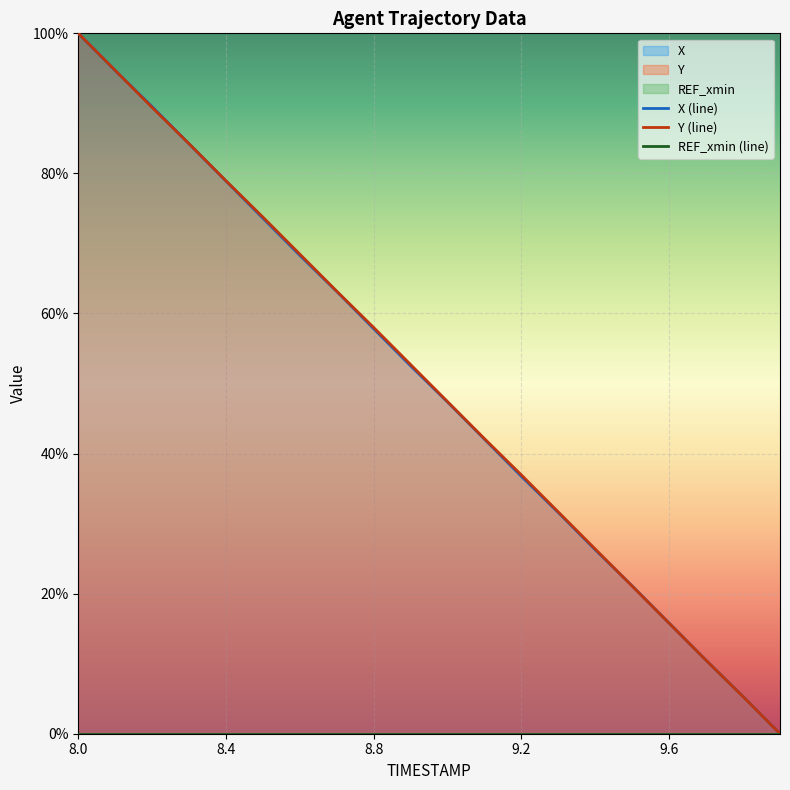

What are all the series names shown in the legend?

X (line), Y (line), REF_xmin (line)